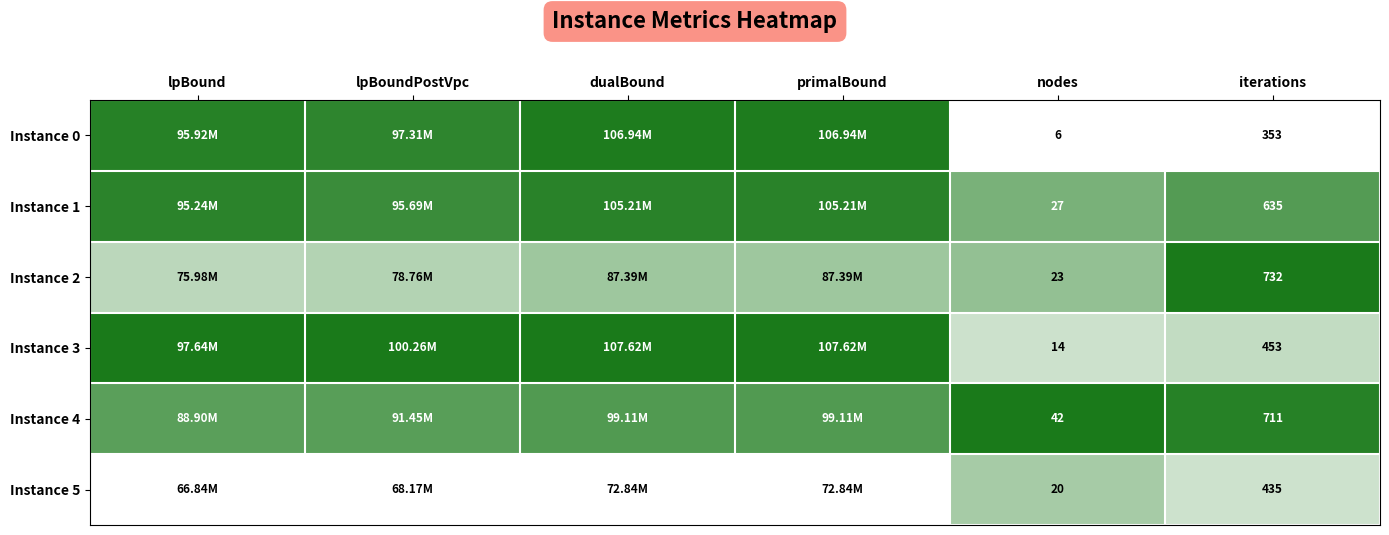

The value of Instance 3 at primalBound is 0.6. True or false?

False